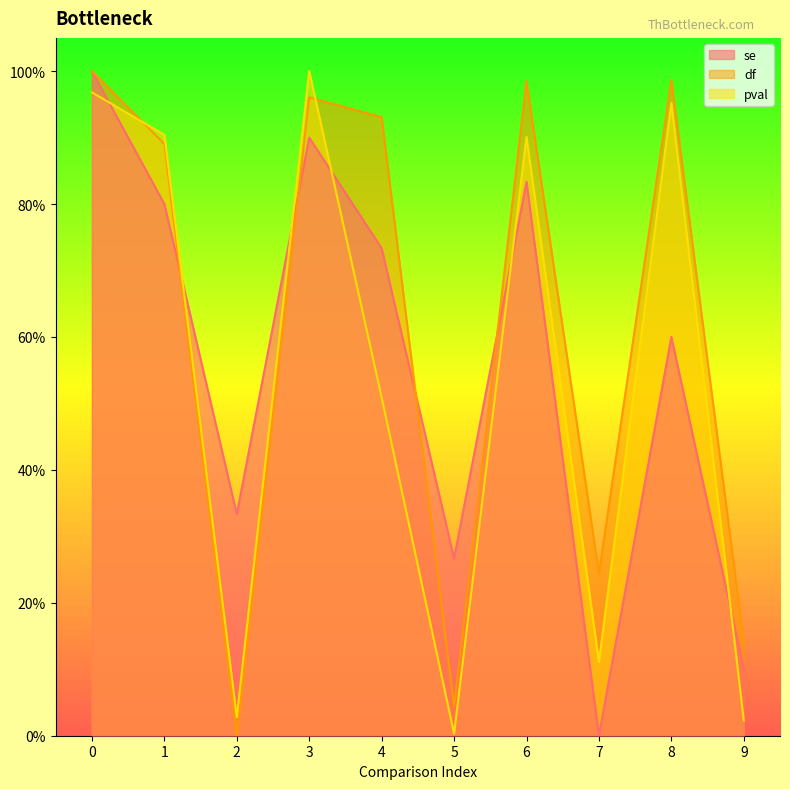

Is it true that se equals 1.0 at 0?

True